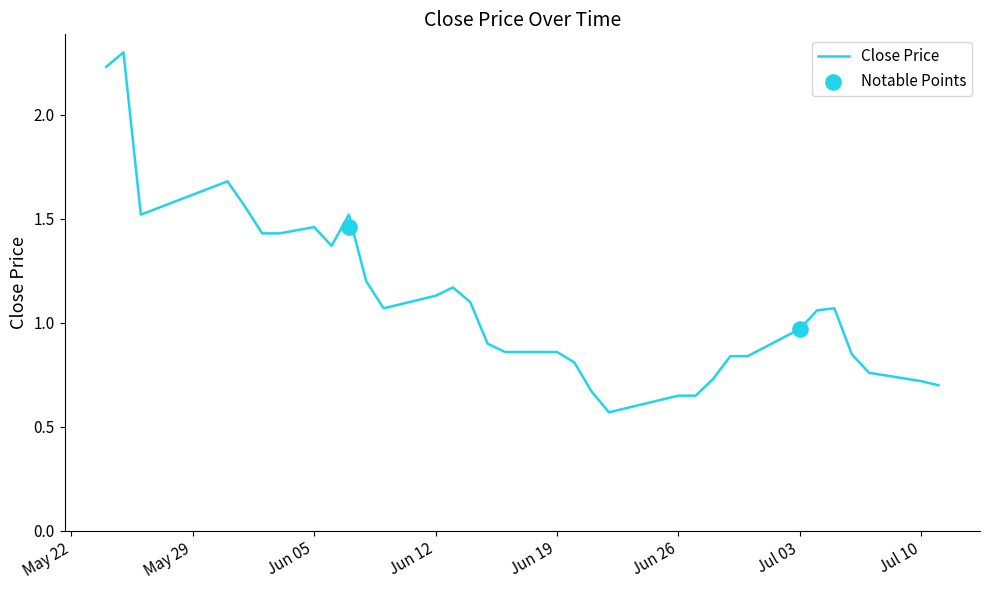

What is the maximum value for Close Price?

2.3